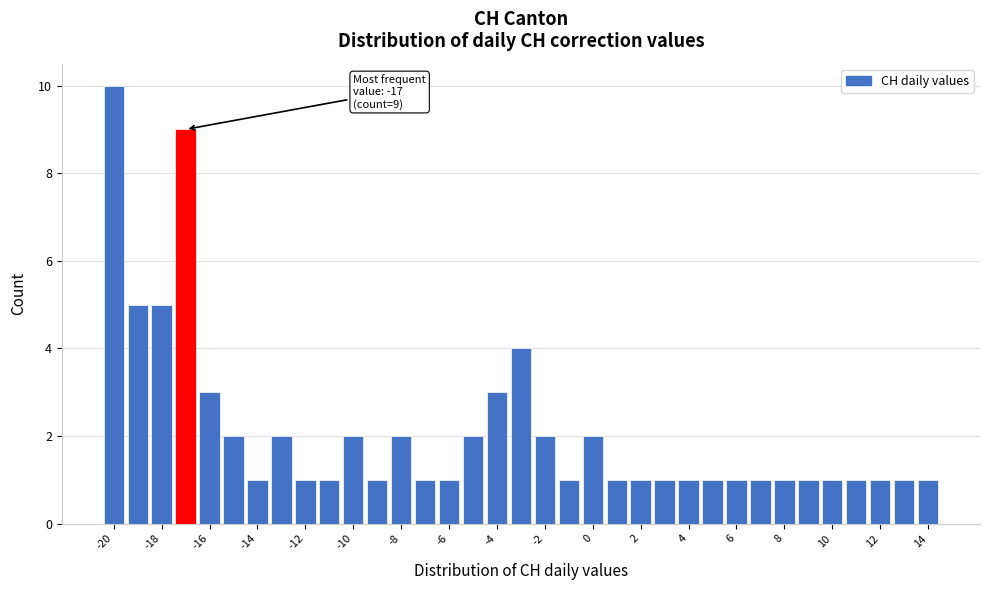

Which range on the x-axis has the tallest bar?

-20.5 to -19.5